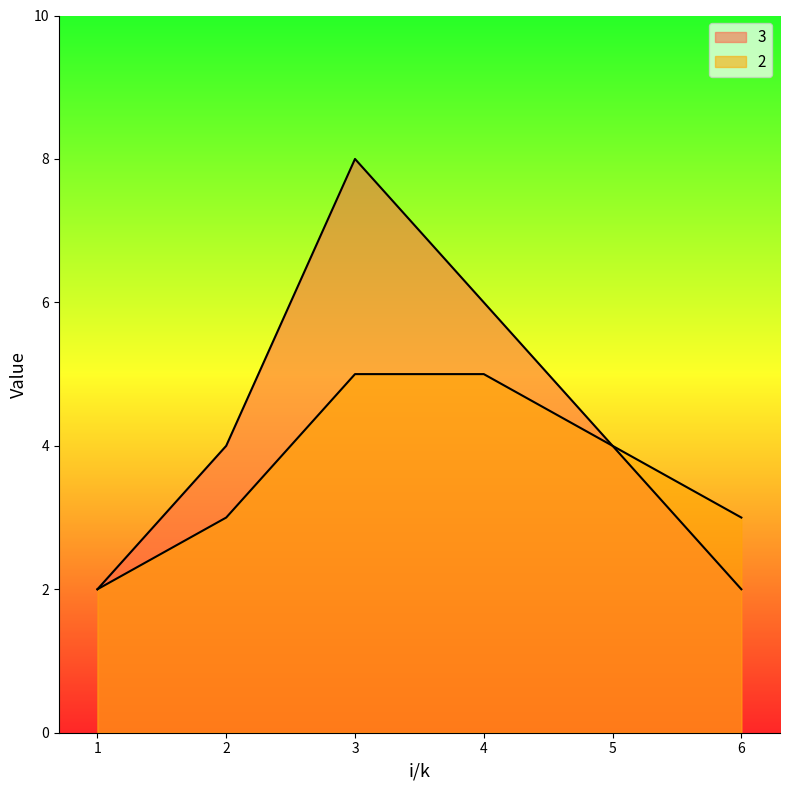

At how many categories does at least one series exceed 2?

5